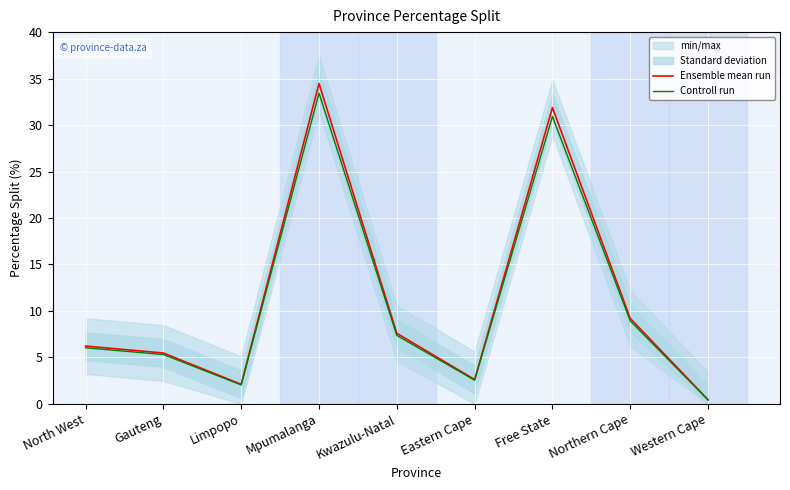

In Controll run, how many points are higher than both neighbors (excluding endpoints)?

2